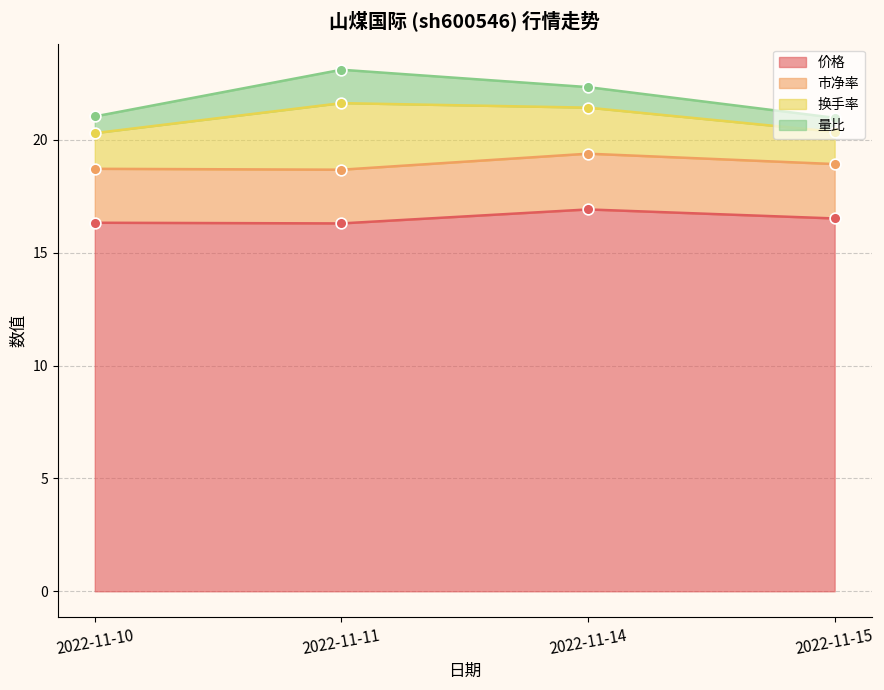

Which series reaches the minimum Y coordinate?

价格